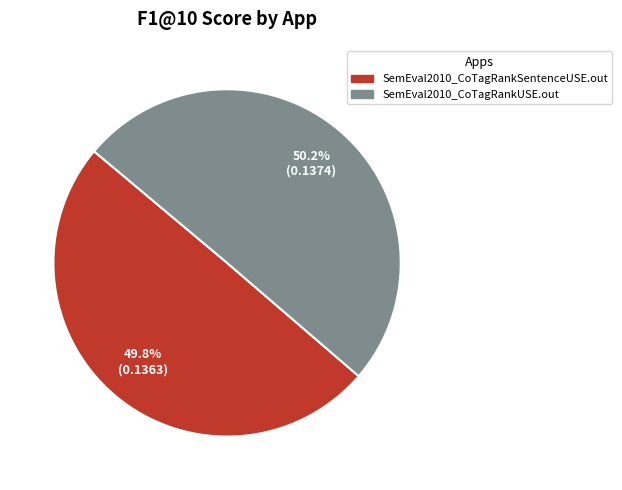

True or false: SemEval2010_CoTagRankUSE.out accounts for 50% of the total.

True